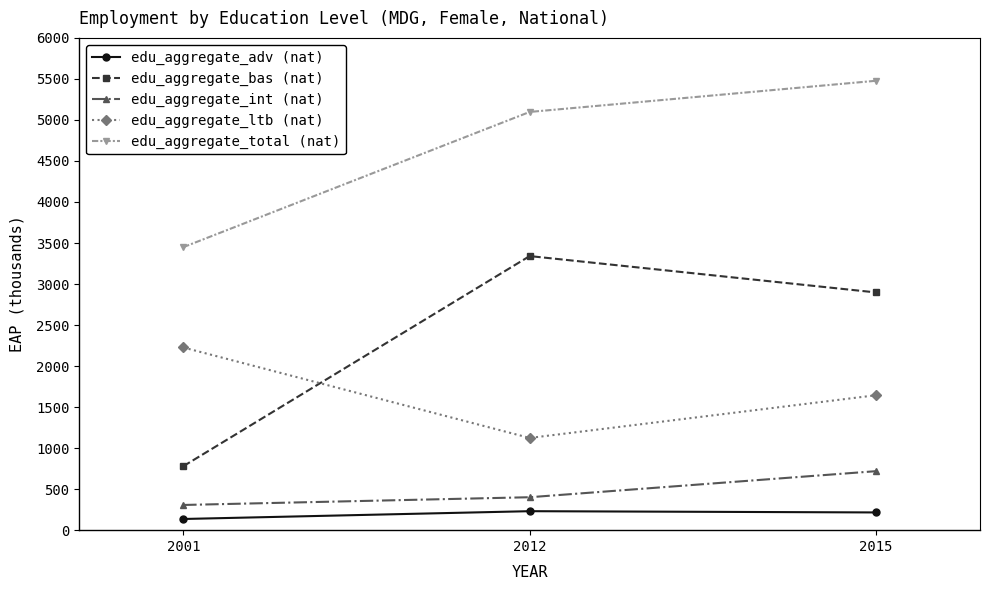

Rank the series at 2012 from lowest to highest value.

edu_aggregate_adv (nat), edu_aggregate_int (nat), edu_aggregate_ltb (nat), edu_aggregate_bas (nat), edu_aggregate_total (nat)